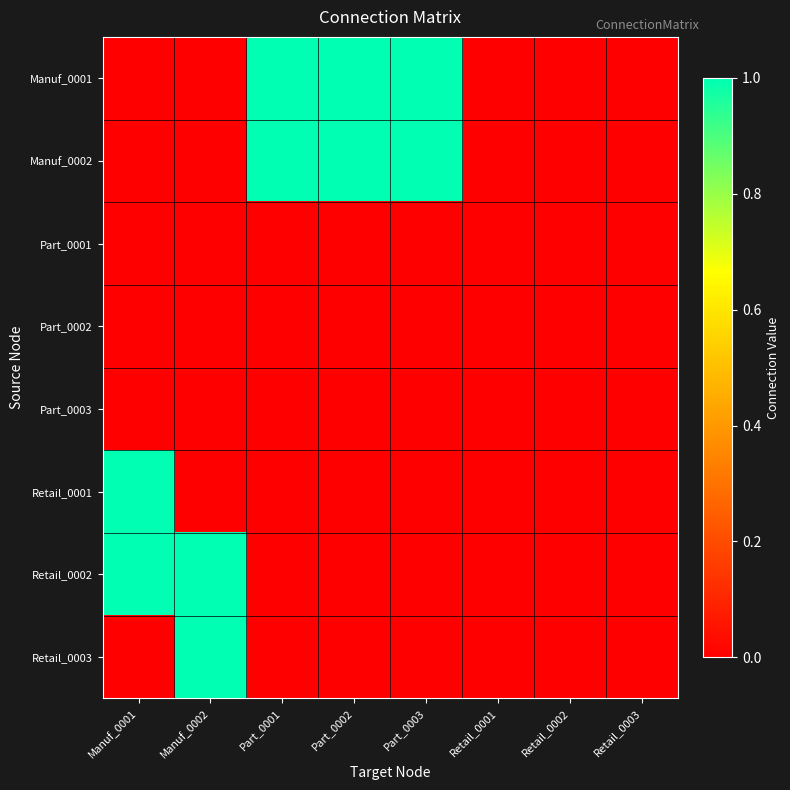

At which category is the sum across all series the highest?

Manuf_0001